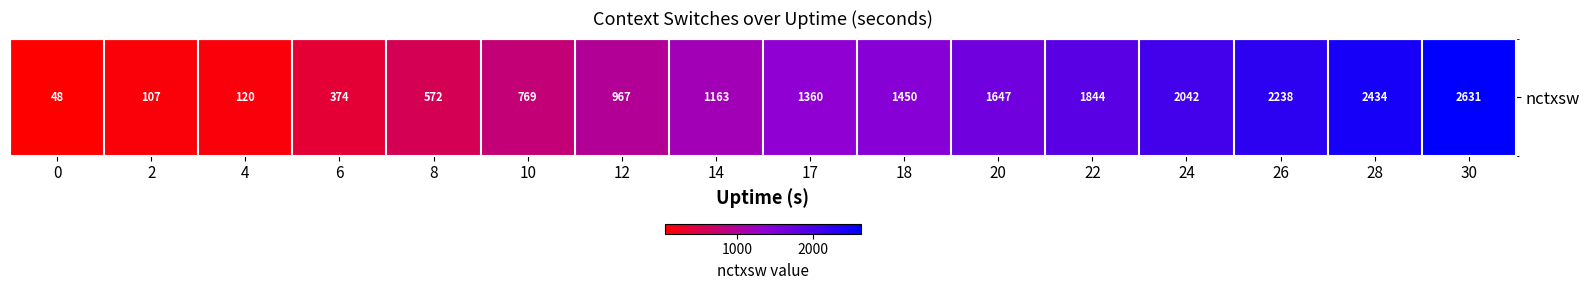

Rank the categories by value from highest to lowest.

30, 28, 26, 24, 22, 20, 18, 17, 14, 12, 10, 8, 6, 4, 2, 0